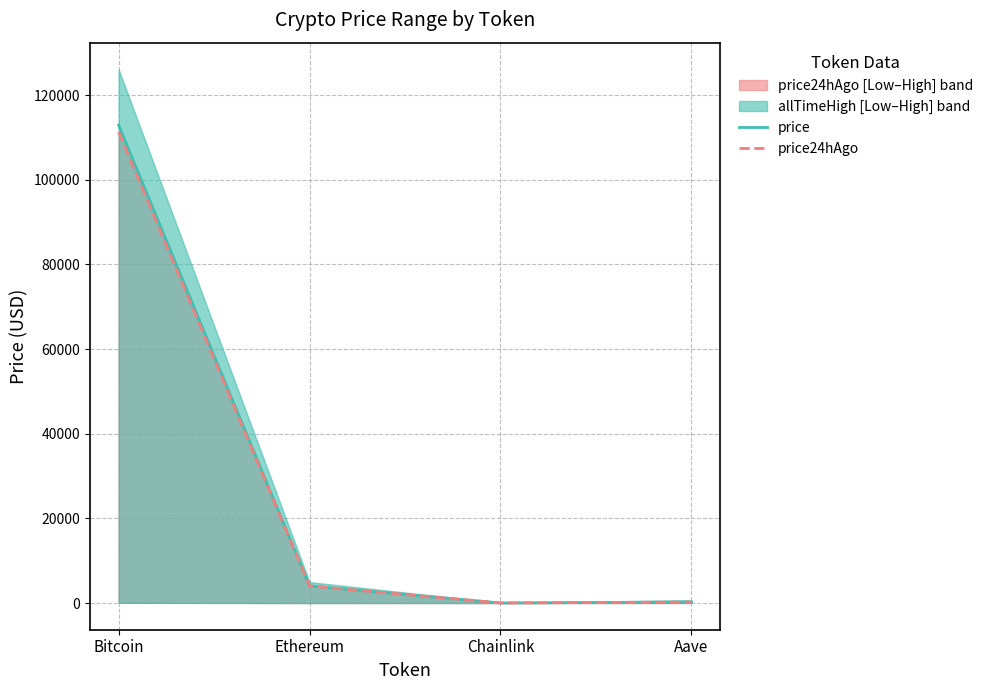

At Bitcoin, list the series in order from smallest to largest.

price24hAgo, price